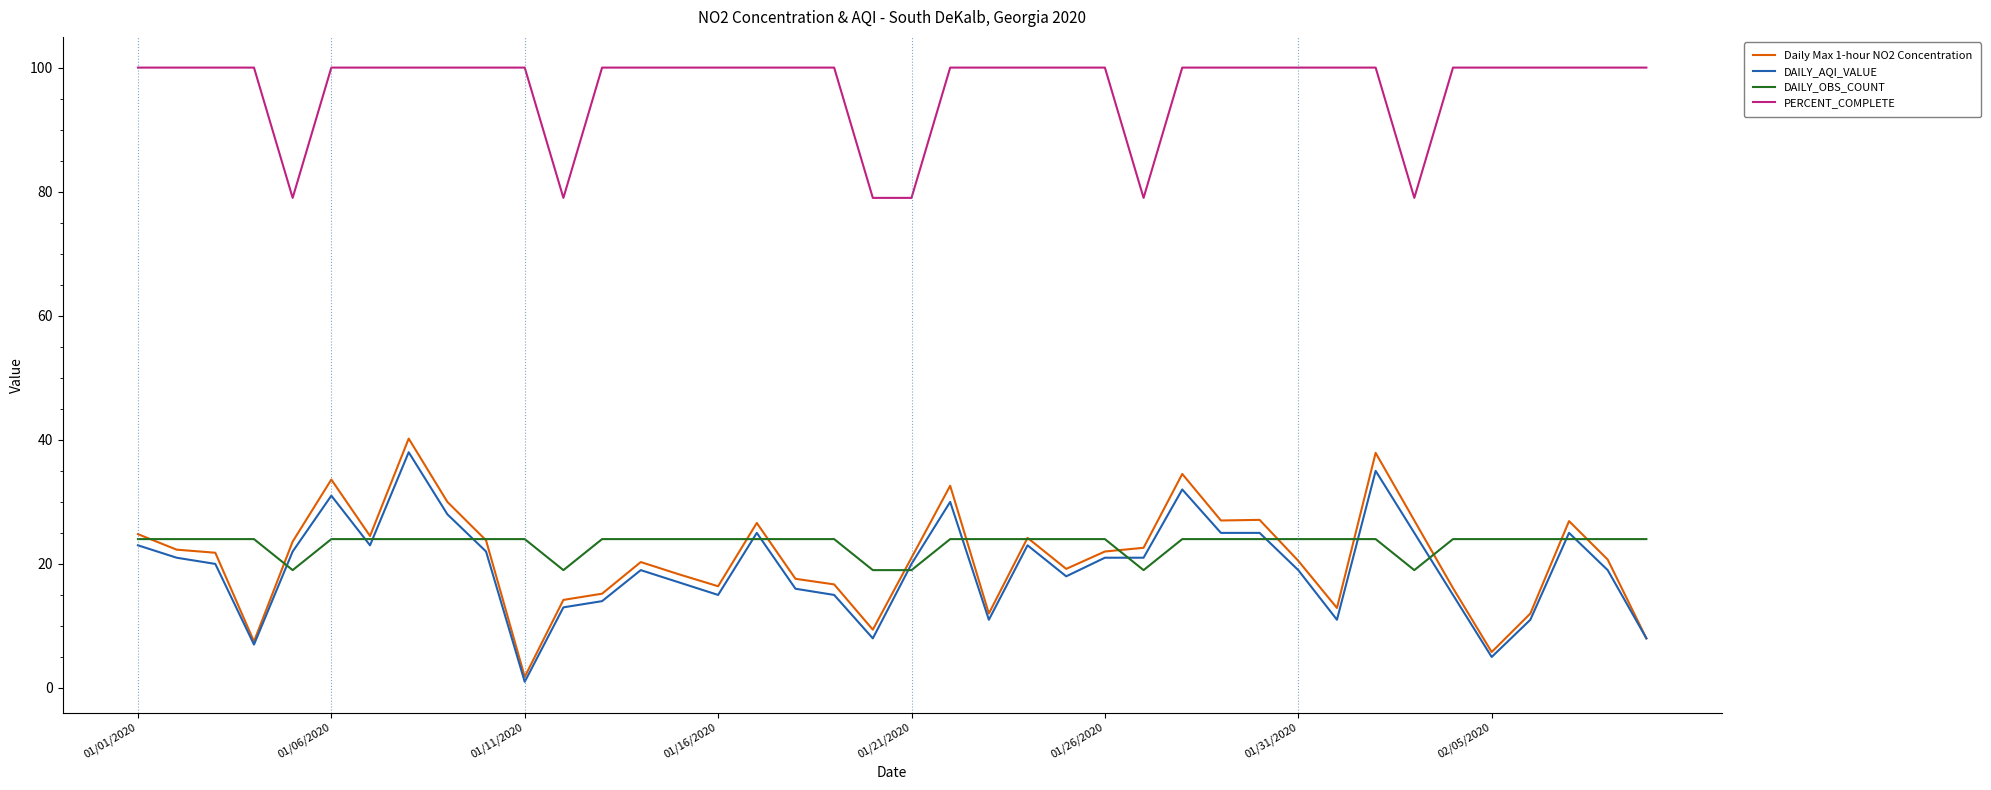

Which series has the largest total across all categories?

PERCENT_COMPLETE